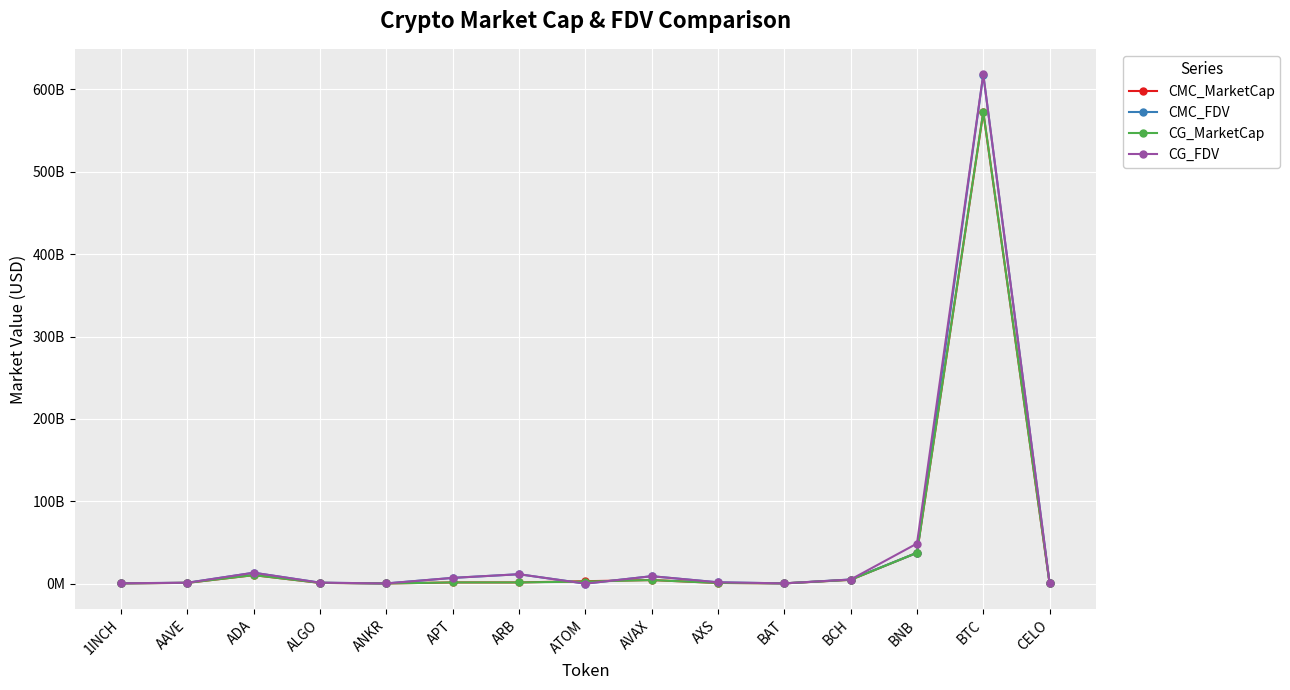

What is the greatest value displayed?

618405186325.0